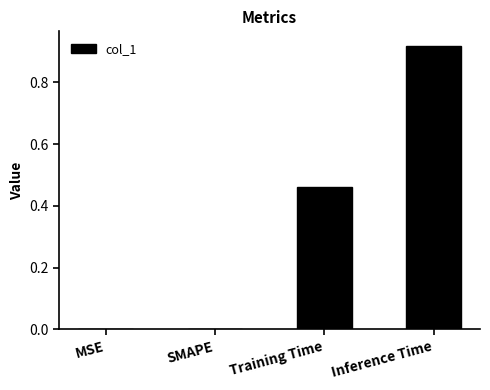

Which label corresponds to the largest value in the chart?

Inference Time